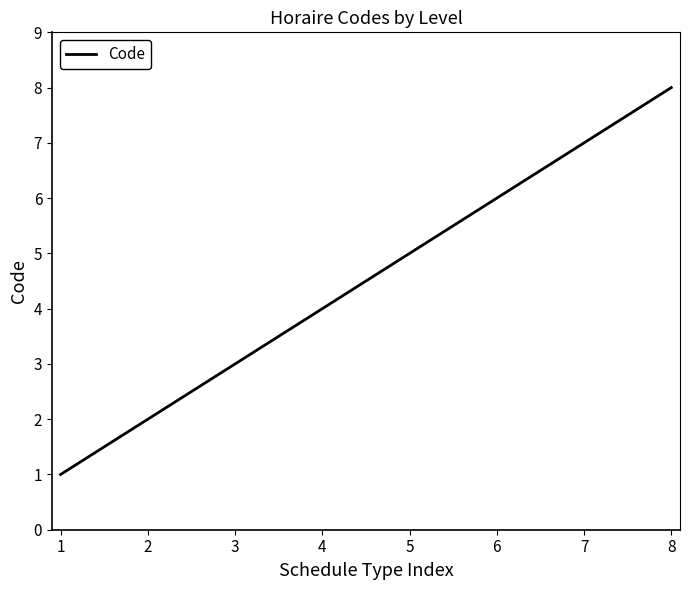

Which label corresponds to the smallest value in the chart?

1